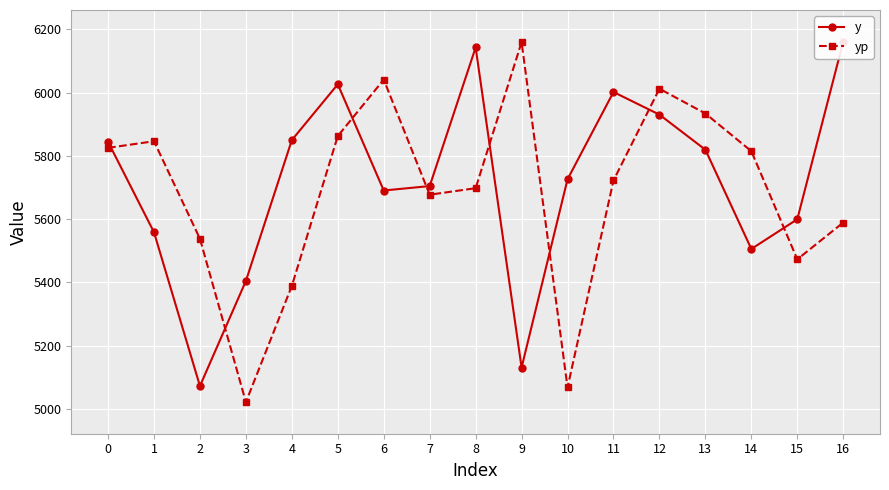

Read the y value at 0.

5844.5